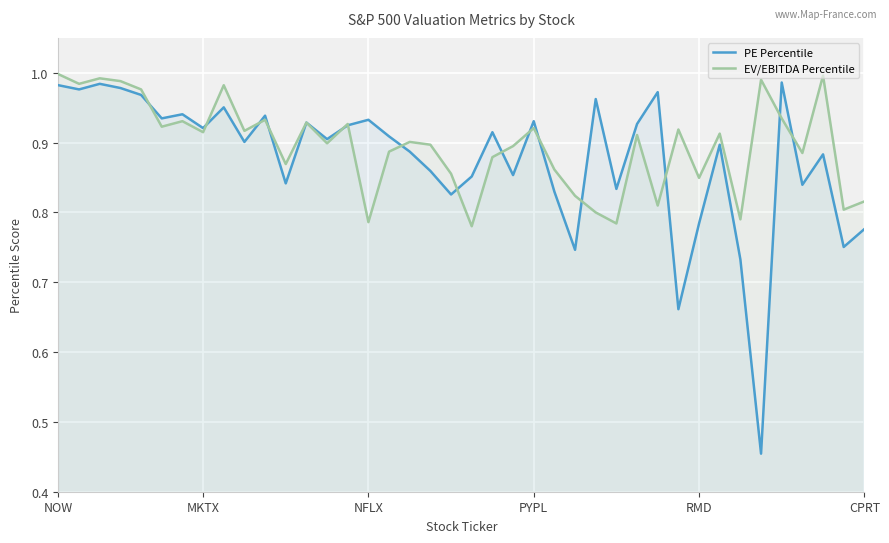

Which category has the lowest value in the PE Percentile series?

34